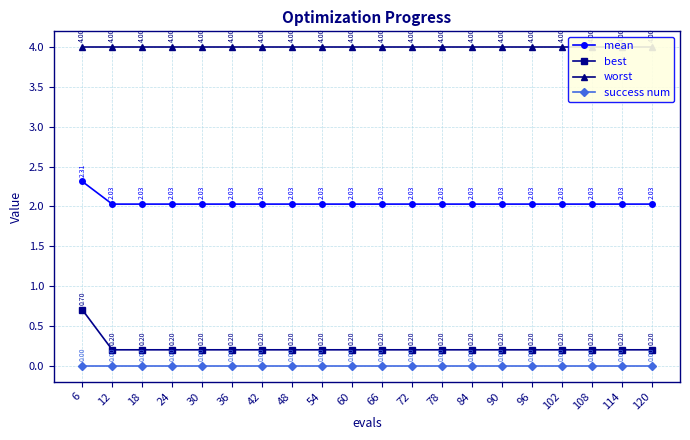

Which has a higher value, 66 or 12?

66